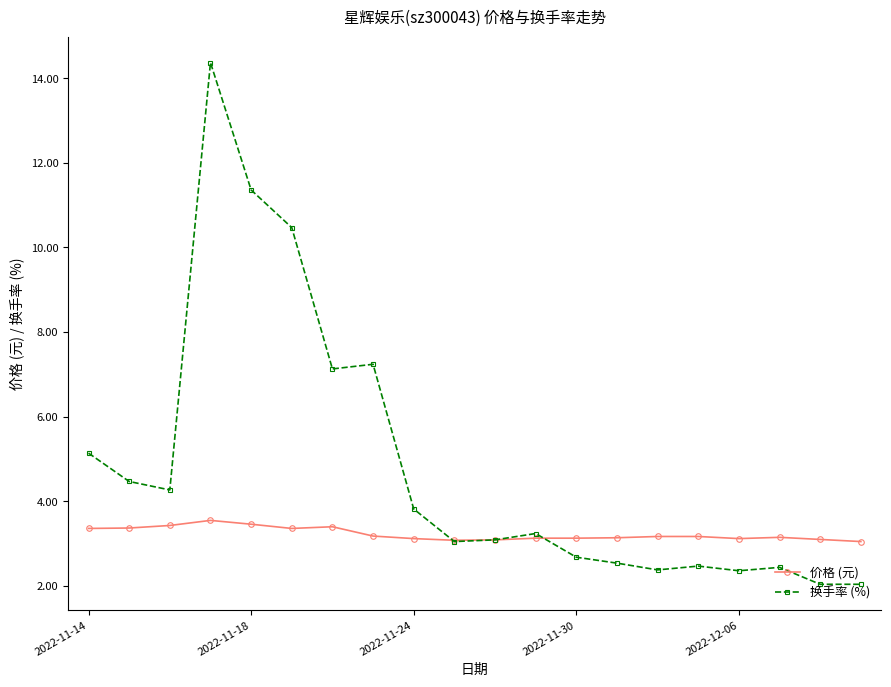

Which series has the largest range (max minus min)?

换手率 (%)